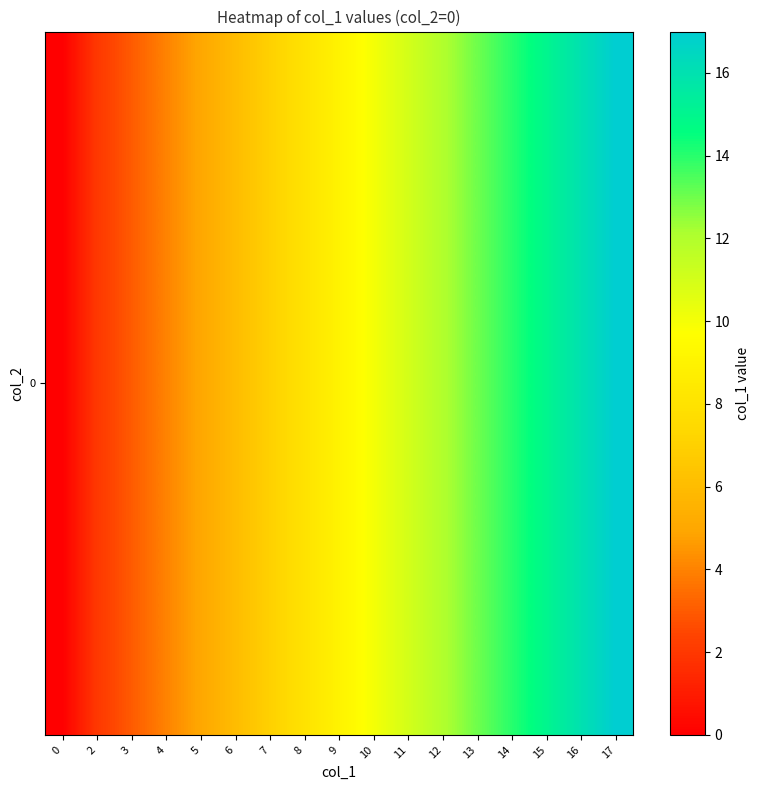

At which label is the value closest to 8?

8